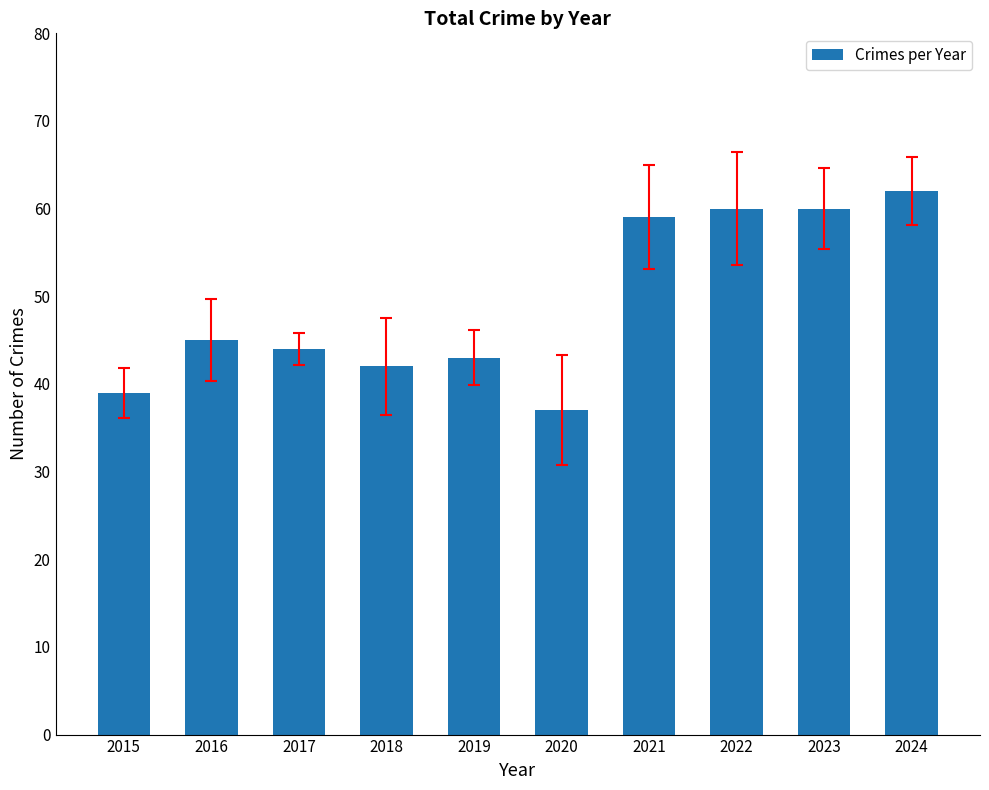

Is it true that the value at 2023 is 60?

True